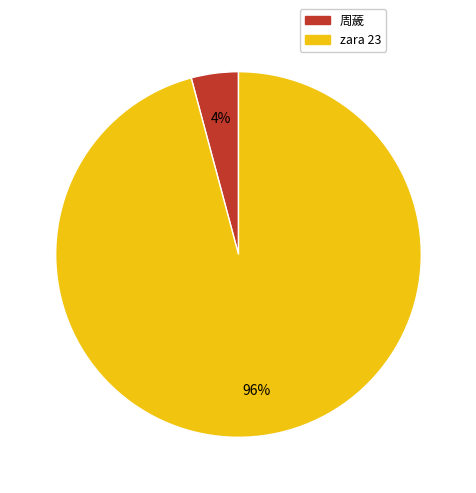

The 周薉 slice represents 12% of the pie. True or false?

False